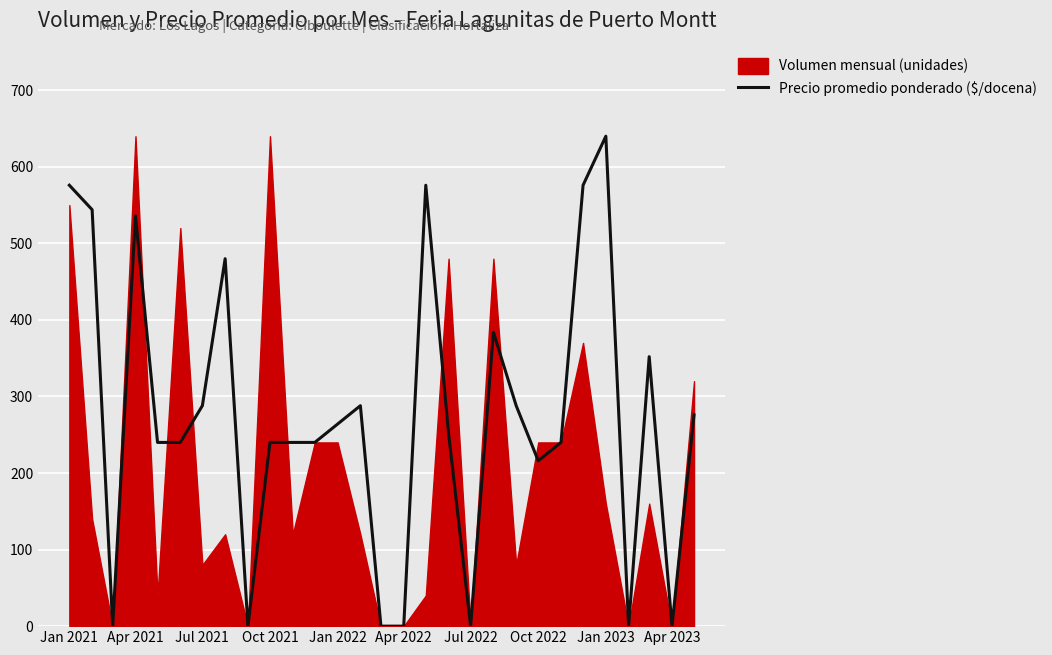

At which label does Precio promedio ponderado ($/docena) reach its peak?

Jan 2023